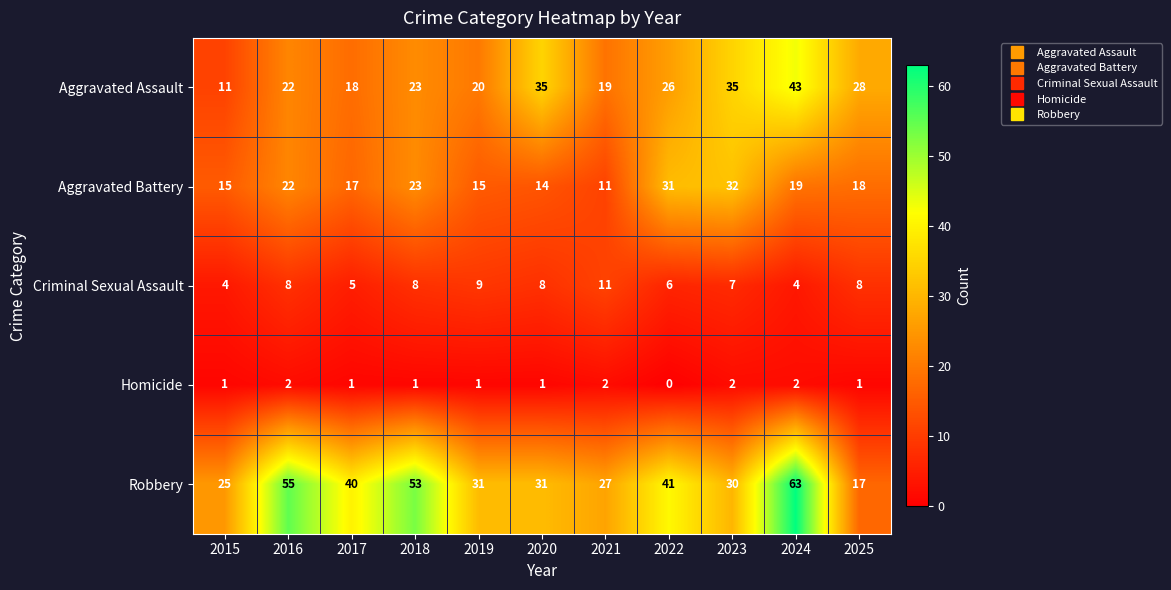

What is the total value across all series at 2017?

81